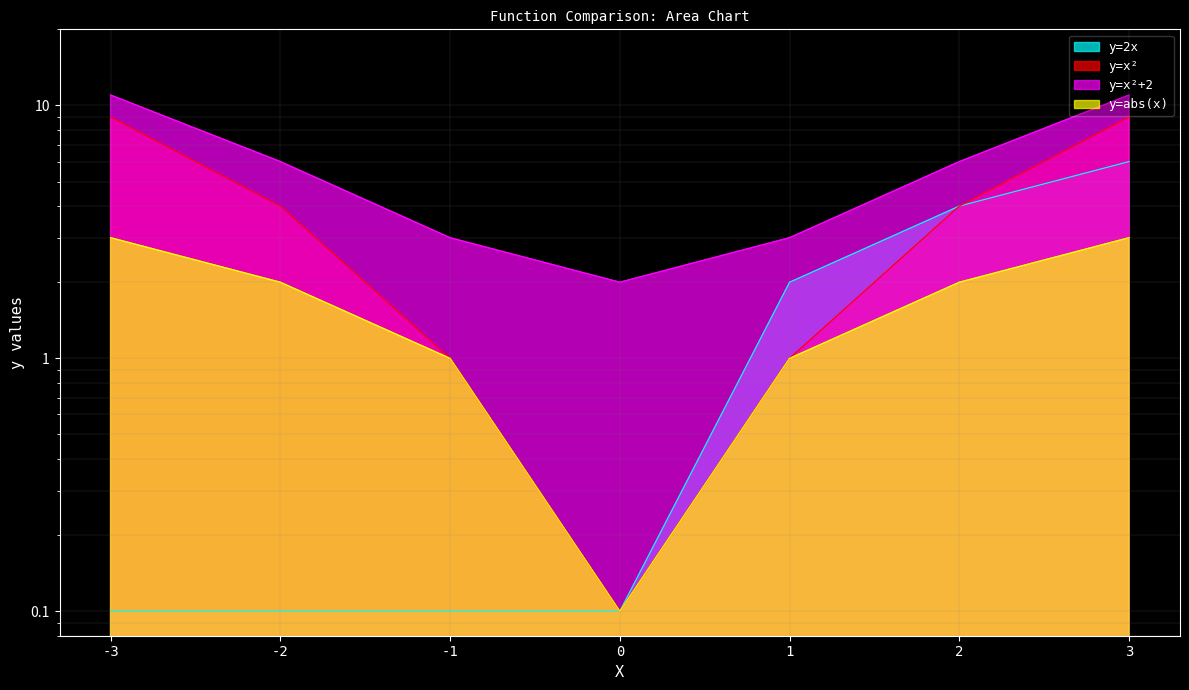

True or false: y=x² has a value of 4.1 at -1.

False